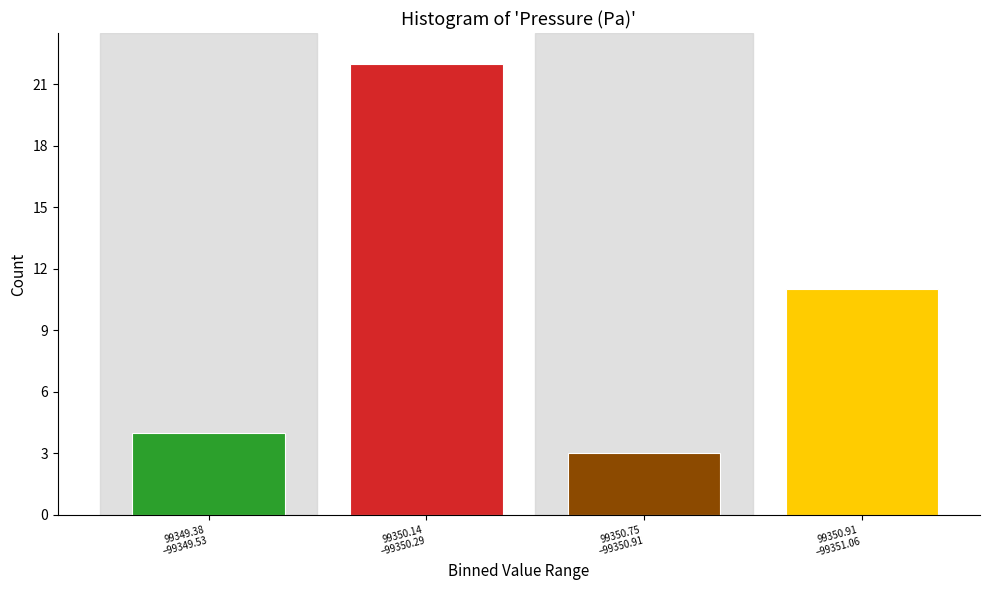

Reading left to right, list all the values displayed in this chart.

4	22	3	11